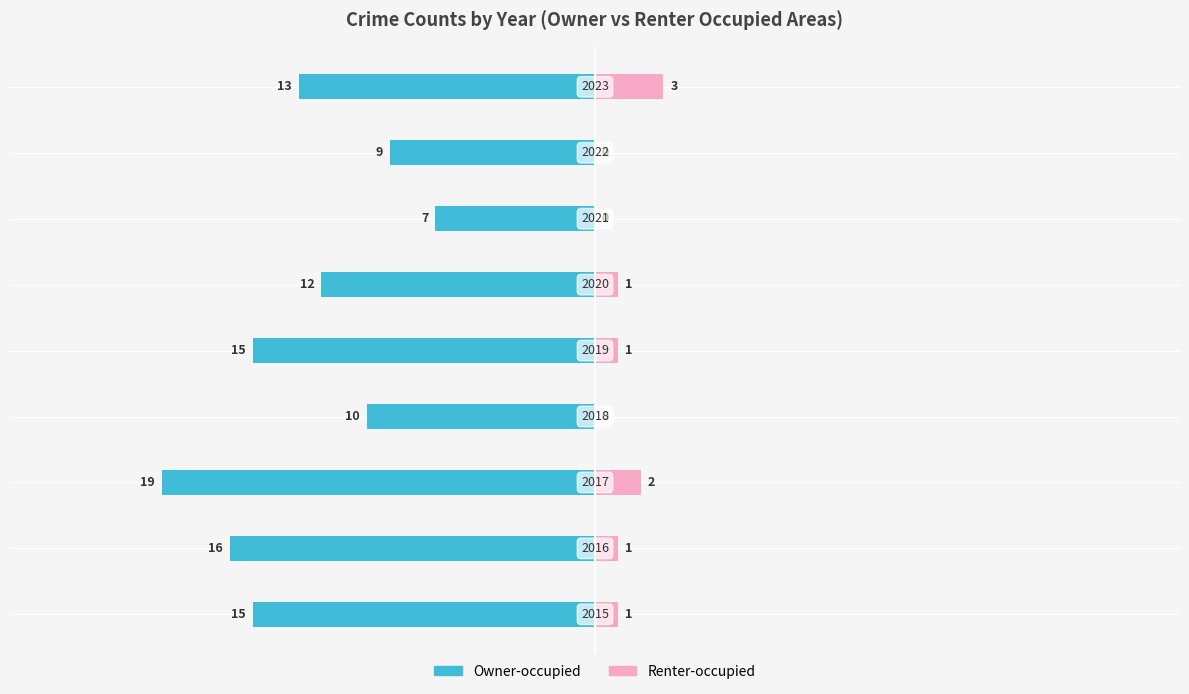

Reading right to left, what are all the values shown in this chart?

Owner-occupied: 8=-13	7=-9	6=-7	5=-12	4=-15	3=-10	2=-19	1=-16	0=-15
Renter-occupied: 8=3	7=0	6=0	5=1	4=1	3=0	2=2	1=1	0=1